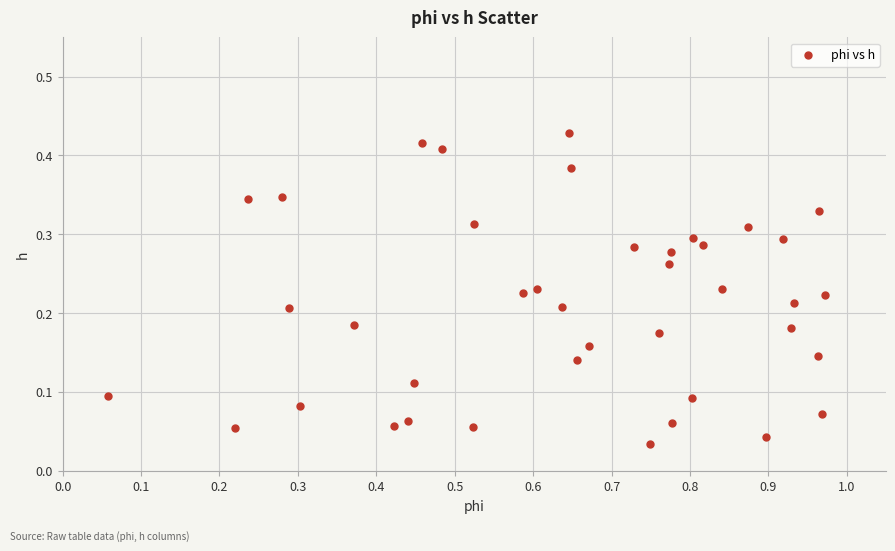

What is the range of X values (max minus min)?

0.9